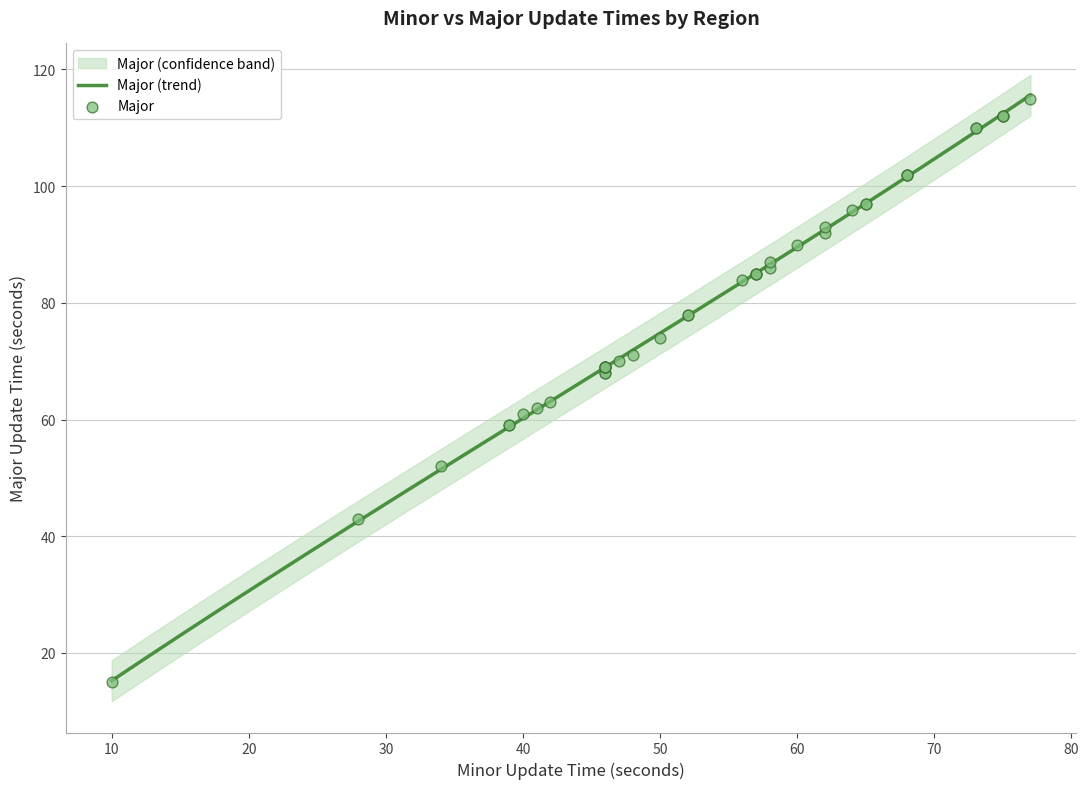

Approximately how many times larger is the value at 46 compared to 64?

0.7